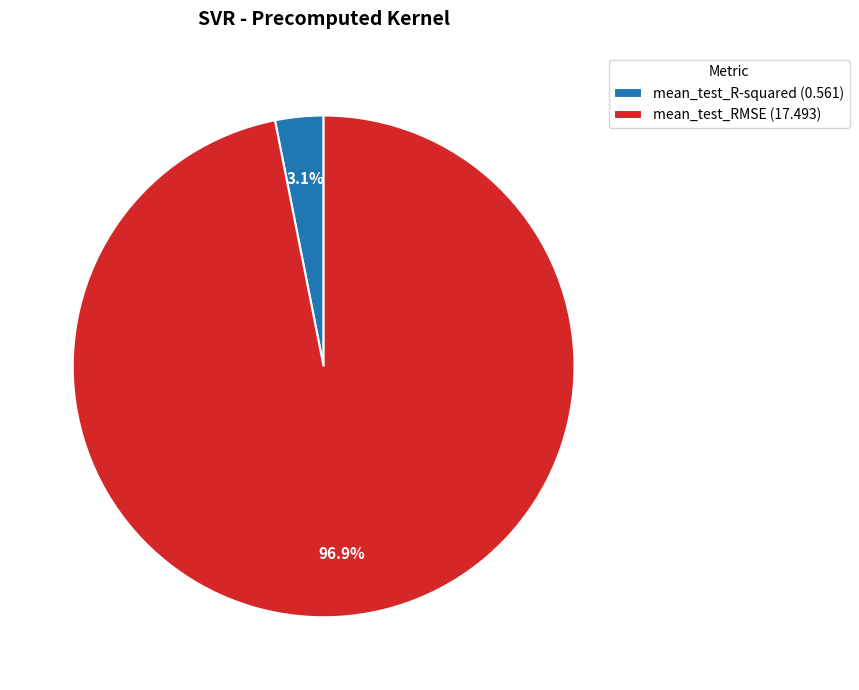

Rank the categories by value from lowest to highest.

mean_test_R-squared, mean_test_RMSE